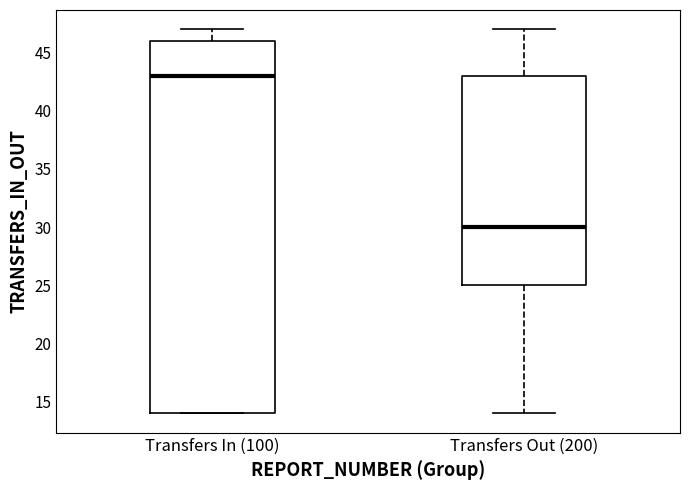

Reading left to right, read every box against the y-axis: the position of its median line, the range the box covers, and the ends of its whiskers. The values are not printed on the chart, so give them approximately, as read against the axis.

Transfers In (100): median 43, box 14 to 46, whiskers 14 to 47
Transfers Out (200): median 30, box 25 to 43, whiskers 14 to 47